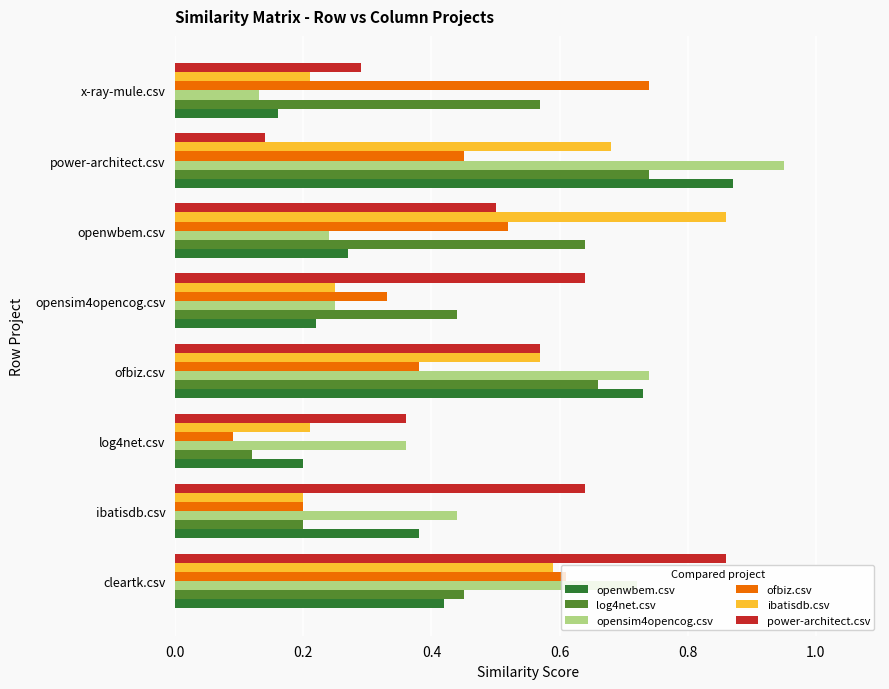

At power-architect.csv, list the series in order from smallest to largest.

power-architect.csv, ofbiz.csv, ibatisdb.csv, log4net.csv, openwbem.csv, opensim4opencog.csv